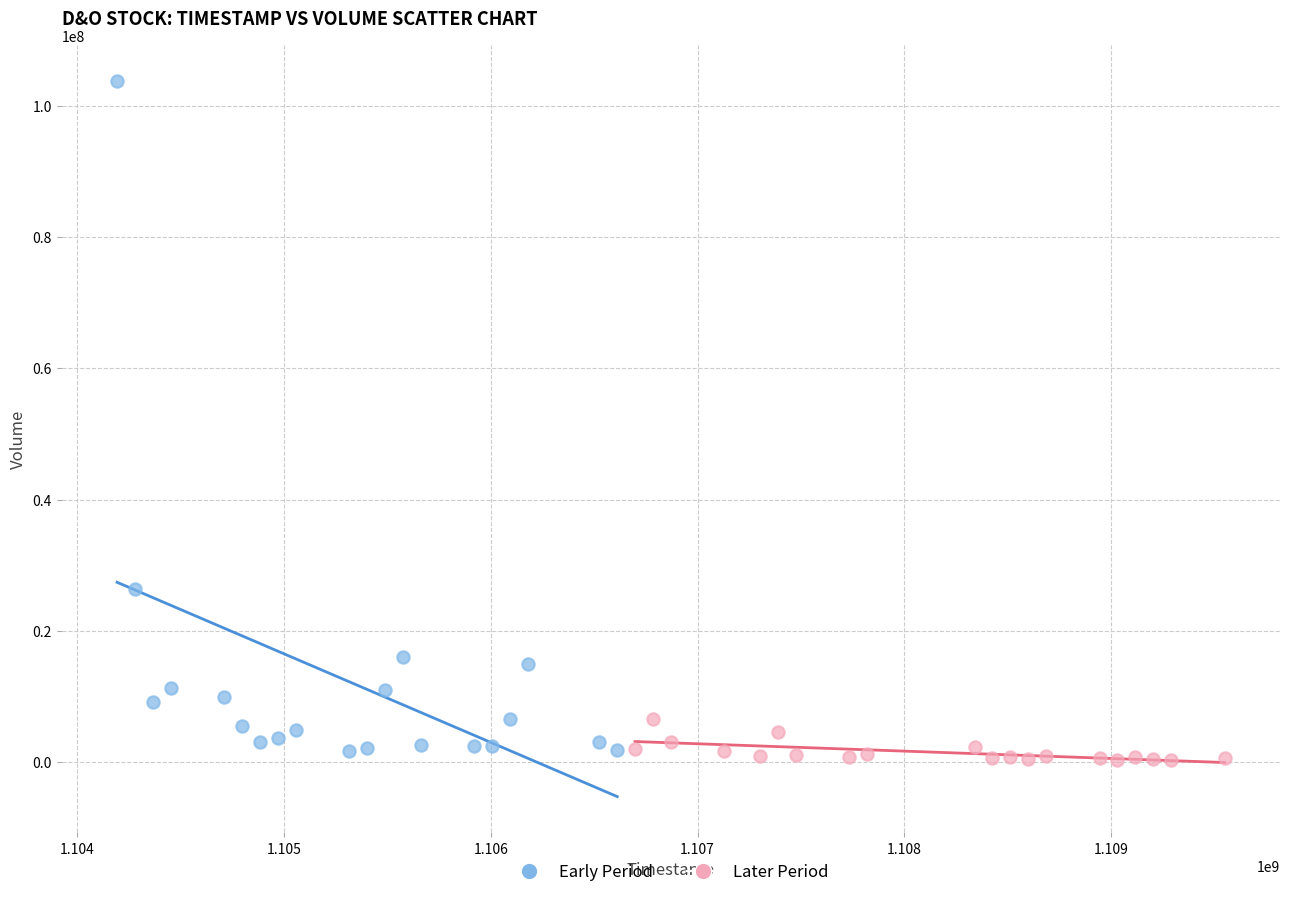

Which series reaches the maximum Y coordinate?

Early Period